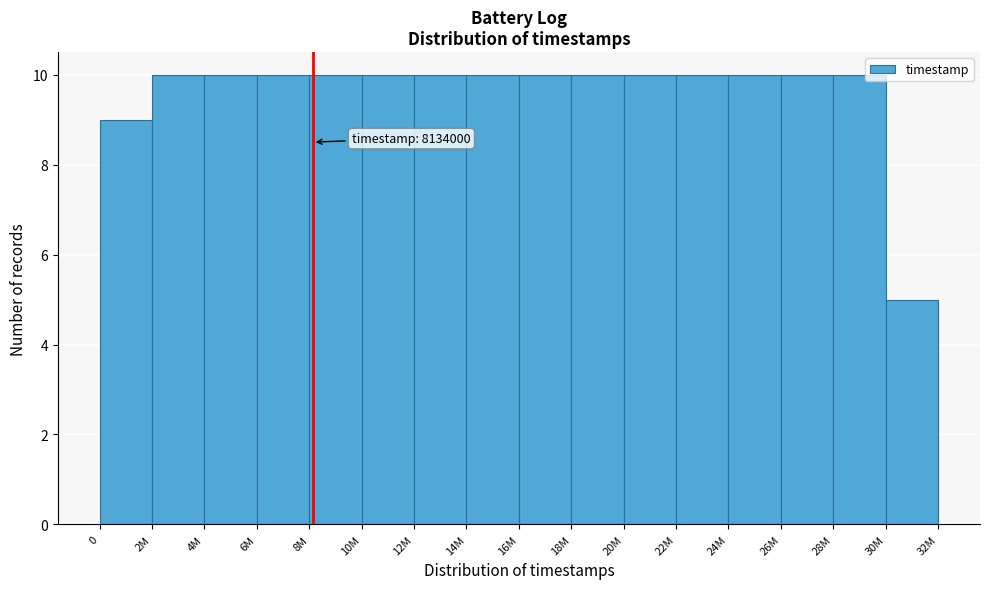

Reading left to right, transcribe all the data shown in this chart.

0=9	2M=10	4M=10	6M=10	8M=10	10M=10	12M=10	14M=10	16M=10	18M=10	20M=10	22M=10	24M=10	26M=10	28M=10	30M=5